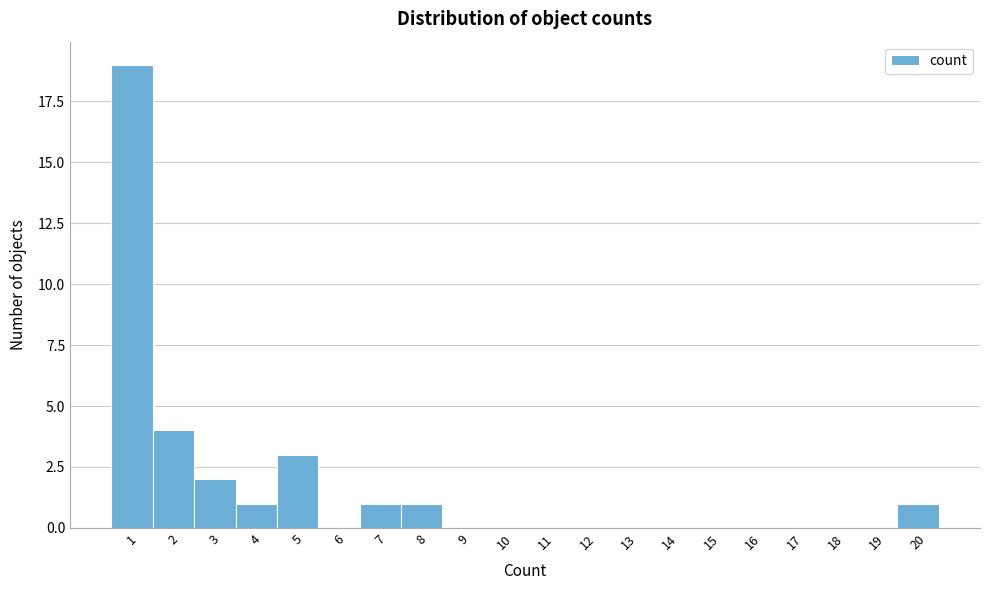

Over which range of the x-axis is the bar tallest?

0.5 to 1.5